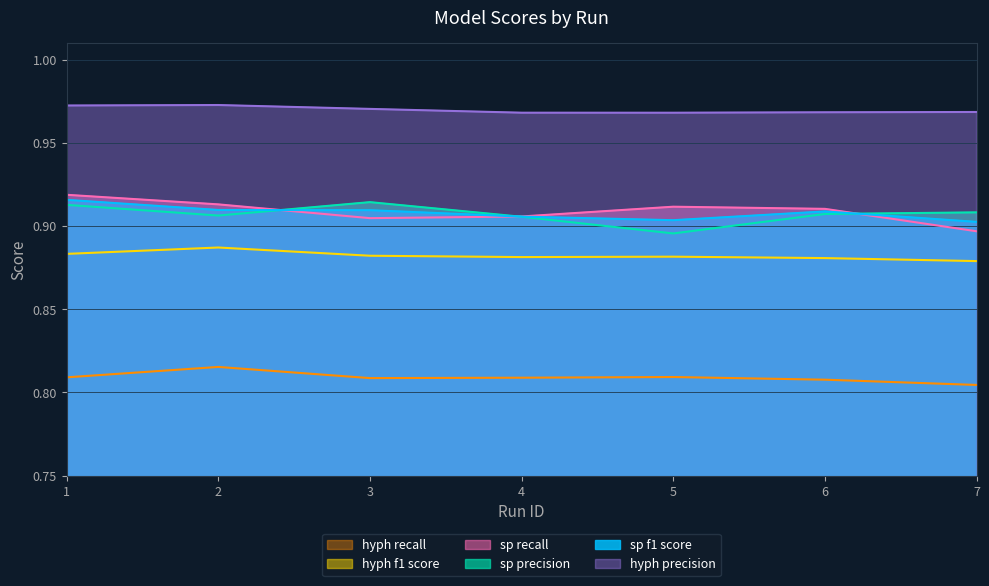

Does the chart have visible grid lines?

Yes